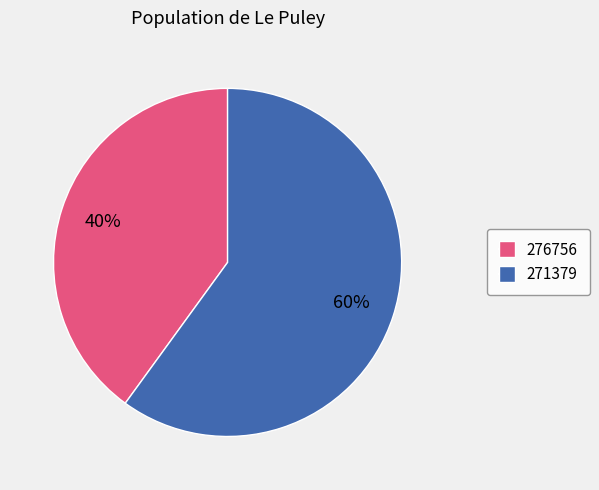

True or false: 276756 accounts for 40% of the total.

True